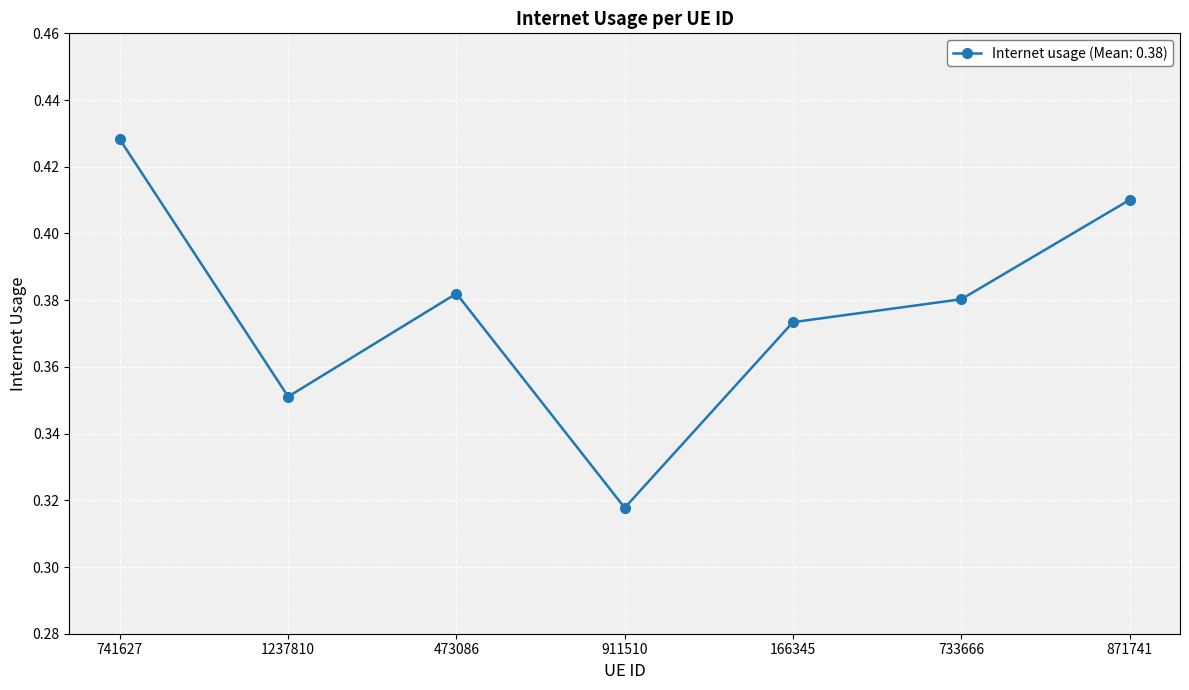

Where is the data nearest to the value 0?

911510